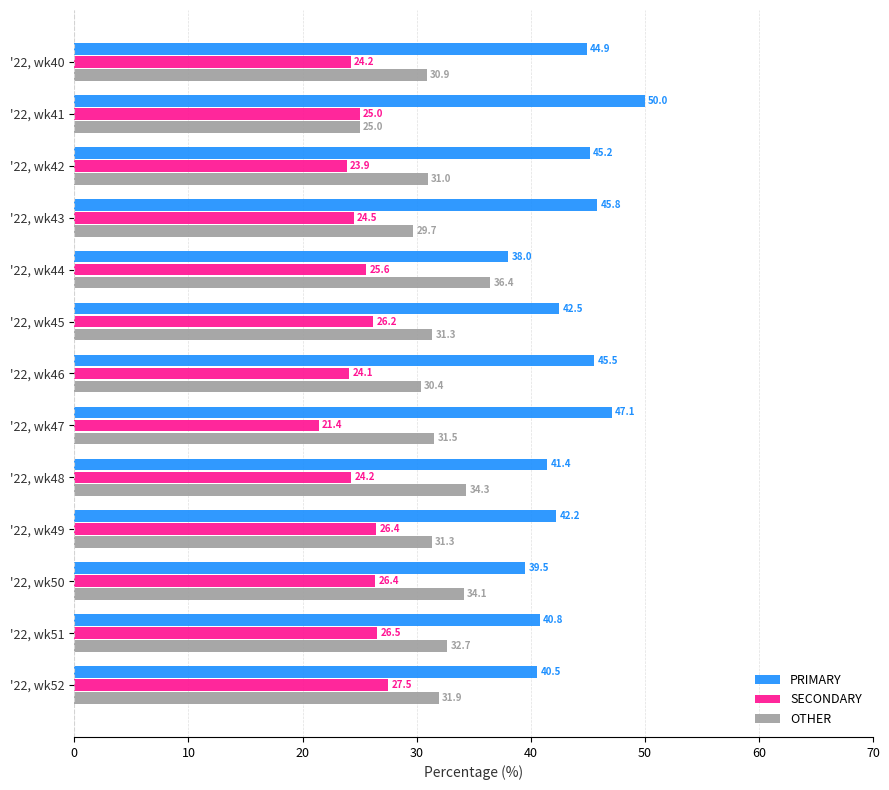

How many values in the PRIMARY series exceed 42?

8